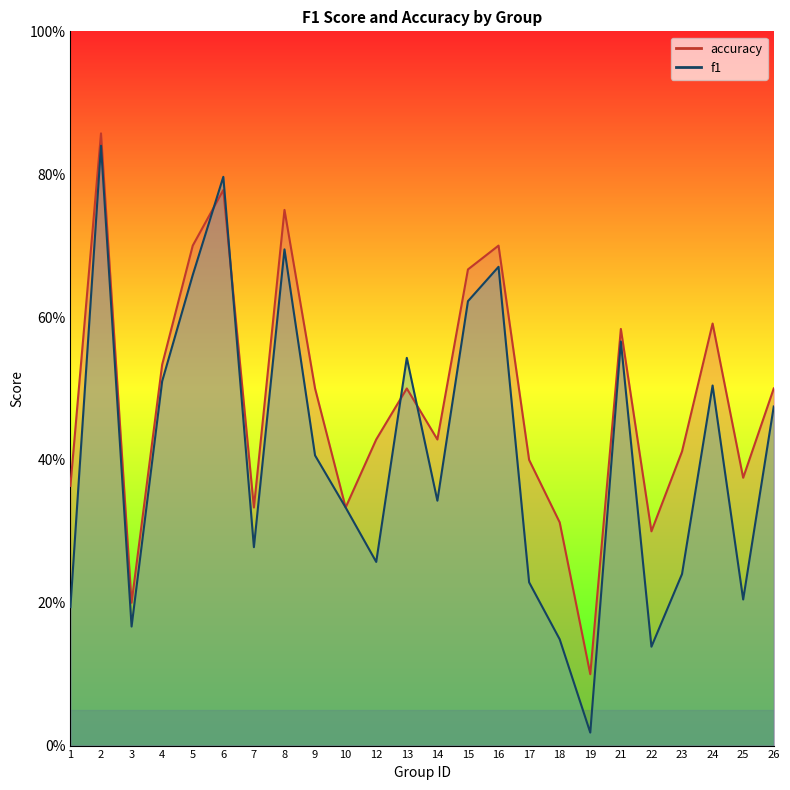

How many interior local valleys does the f1 series have?

7